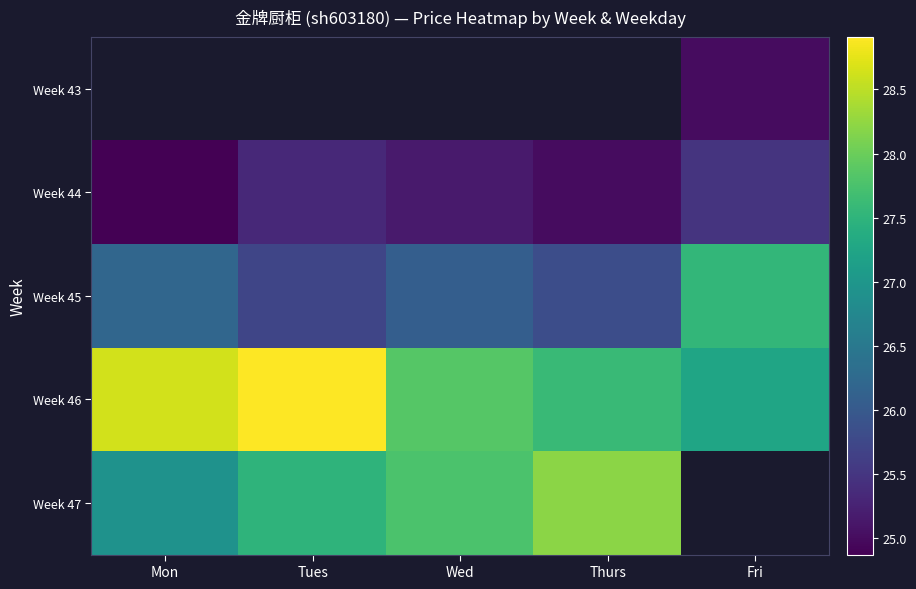

What is the sum of the Week 46 values at Fri and Thurs?

54.9